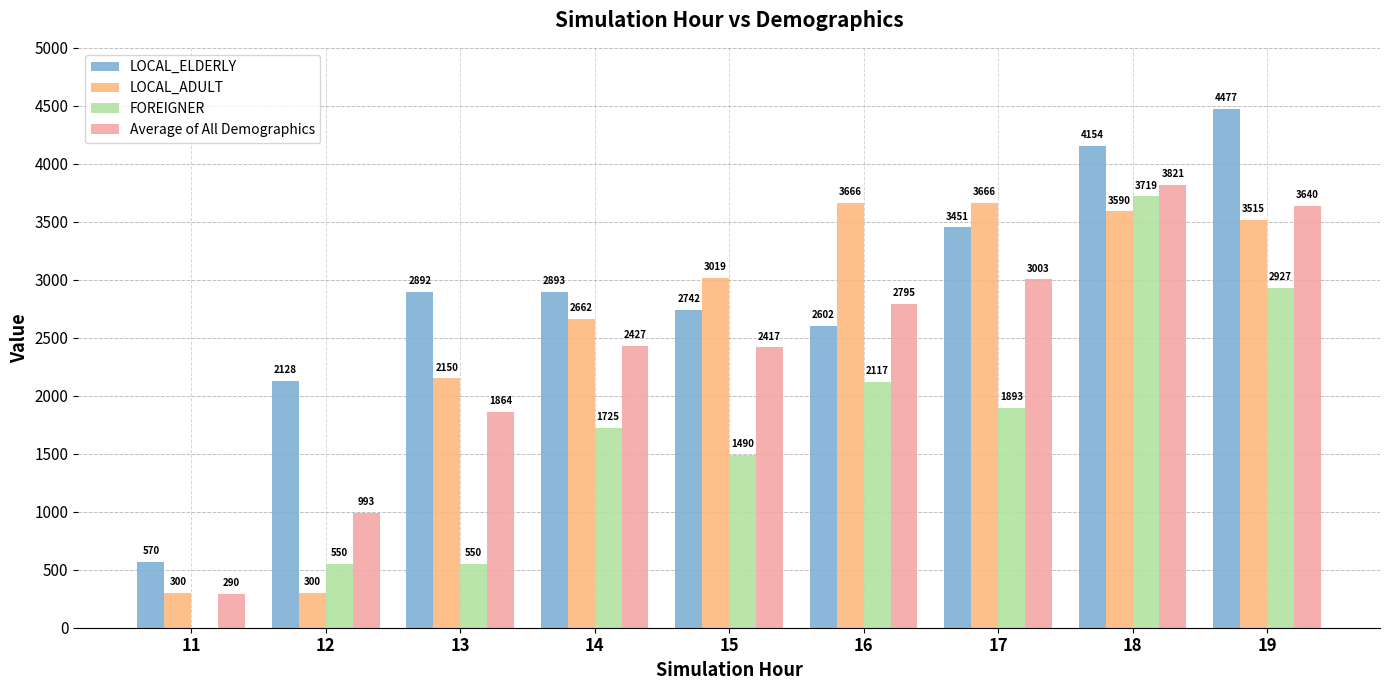

How many groups of bars are there?

9